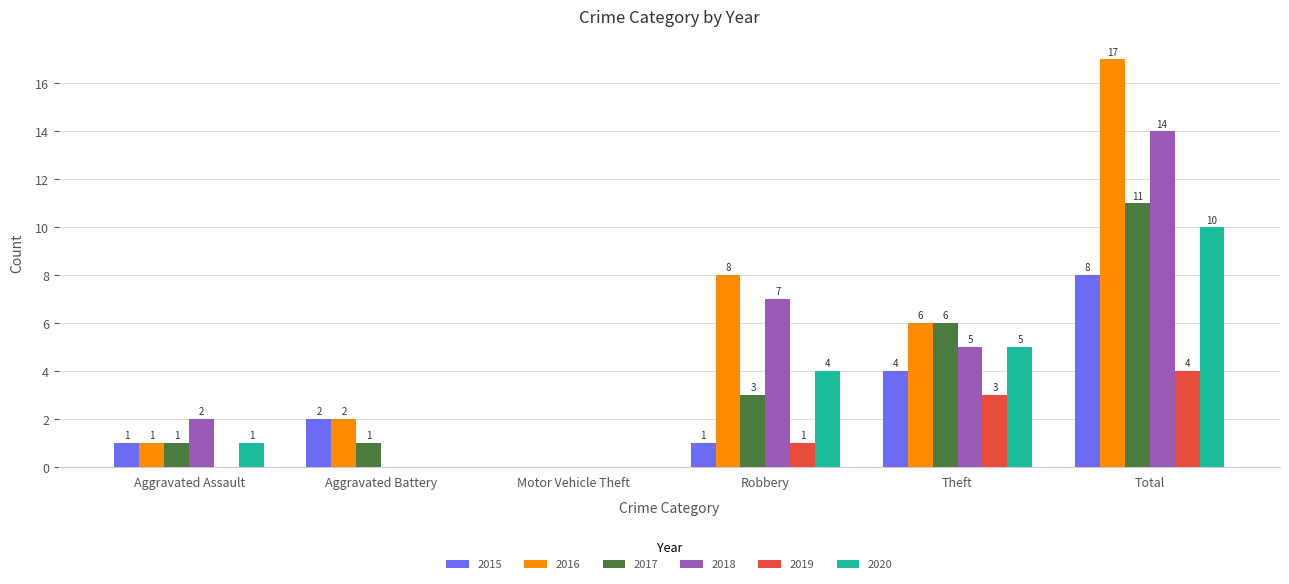

At which label is 2015 closest to 4?

Theft